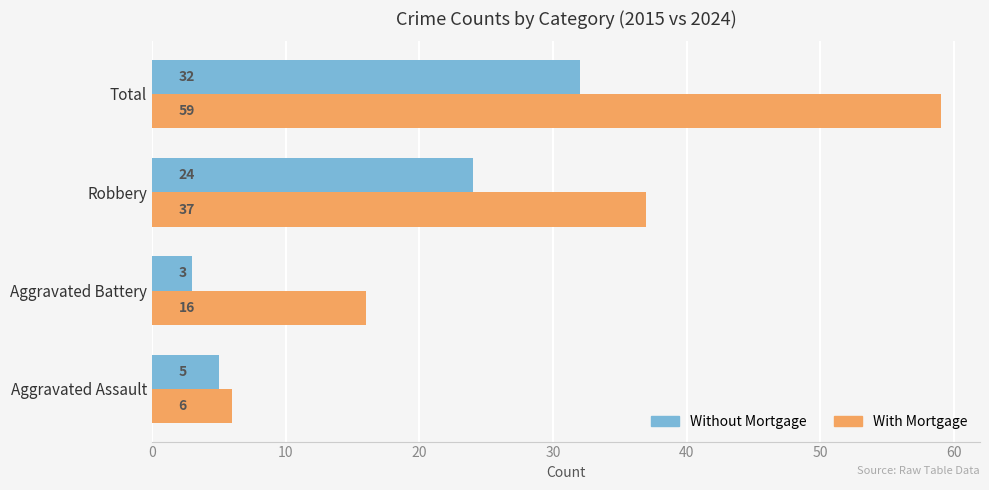

Which series has the widest spread of values?

With Mortgage